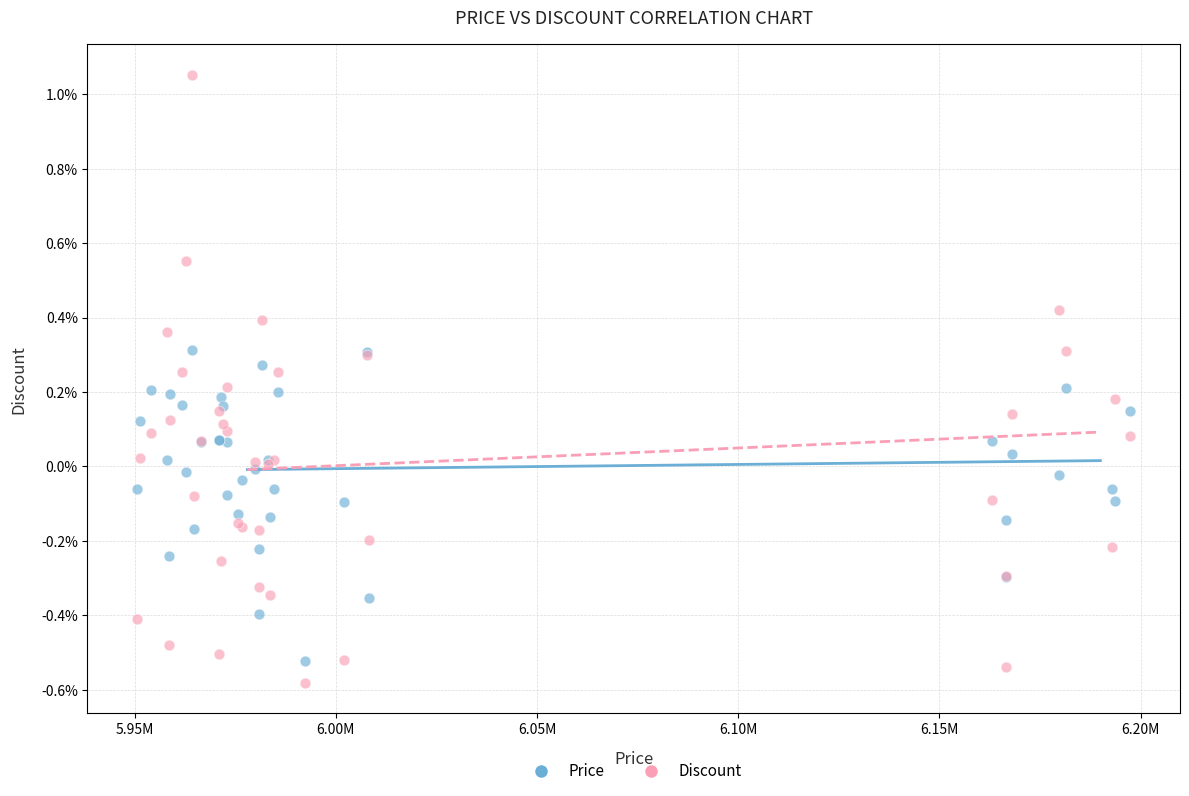

Which series reaches the minimum Y coordinate?

Discount